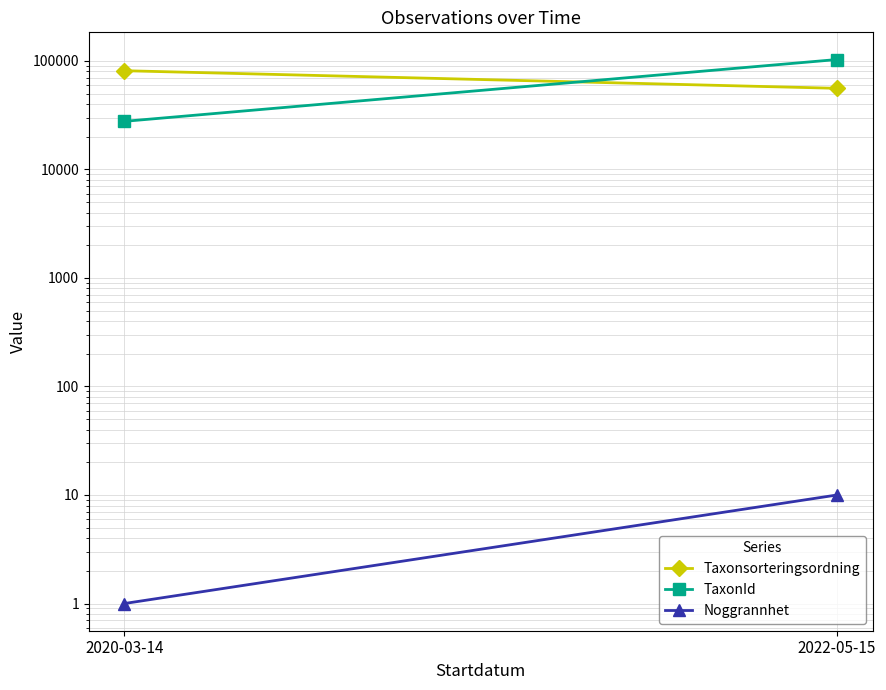

What is the approximate value of TaxonId at 2020-03-14?

27746.5